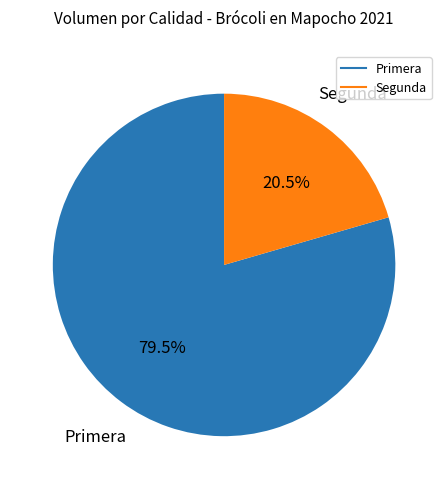

Count the number of slices in the pie.

2